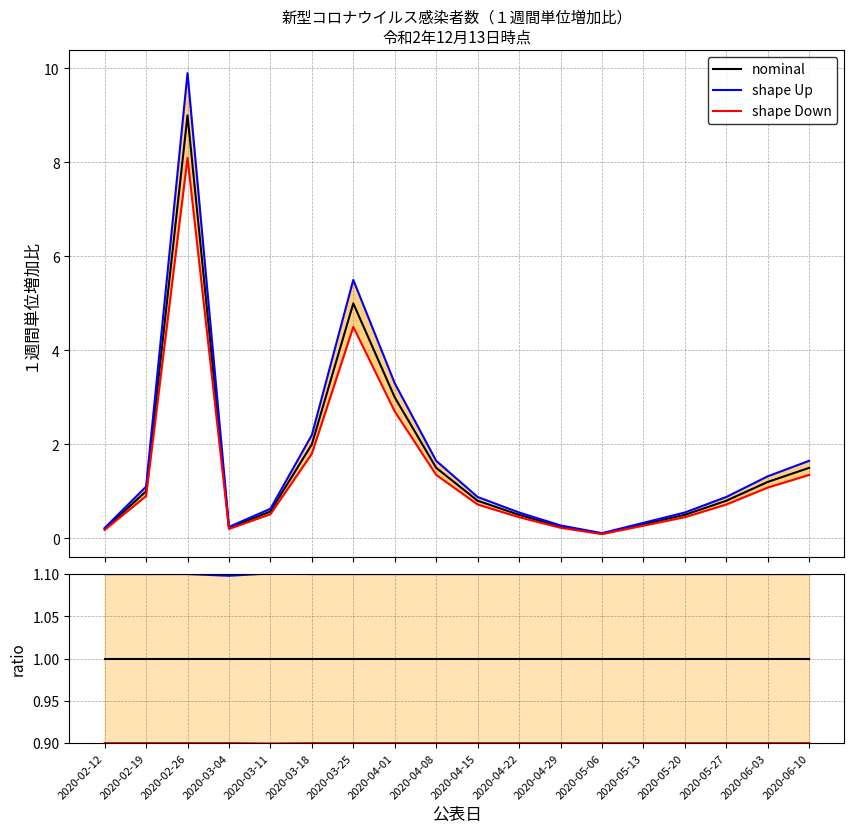

Rank the series at 2020-04-29 from highest to lowest value.

shape Up, nominal, shape Down